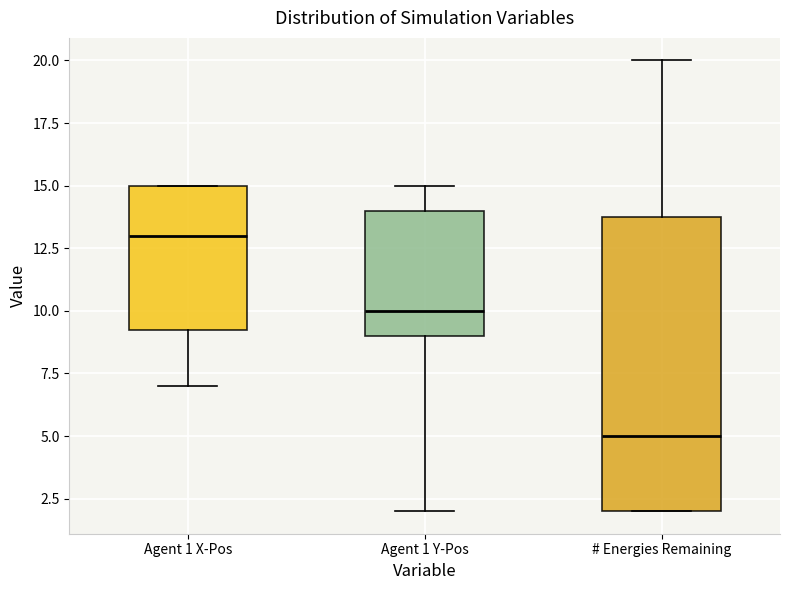

Reading left to right, read every box against the y-axis: the position of its median line, the range the box covers, and the ends of its whiskers. The values are not printed on the chart, so give them approximately, as read against the axis.

Agent 1 X-Pos: median 13.0, box 9.5 to 15.0, whiskers 7.0 to 15.0
Agent 1 Y-Pos: median 10.0, box 9.0 to 14.0, whiskers 2.0 to 15.0
# Energies Remaining: median 5.0, box 2.0 to 14.0, whiskers 2.0 to 20.0